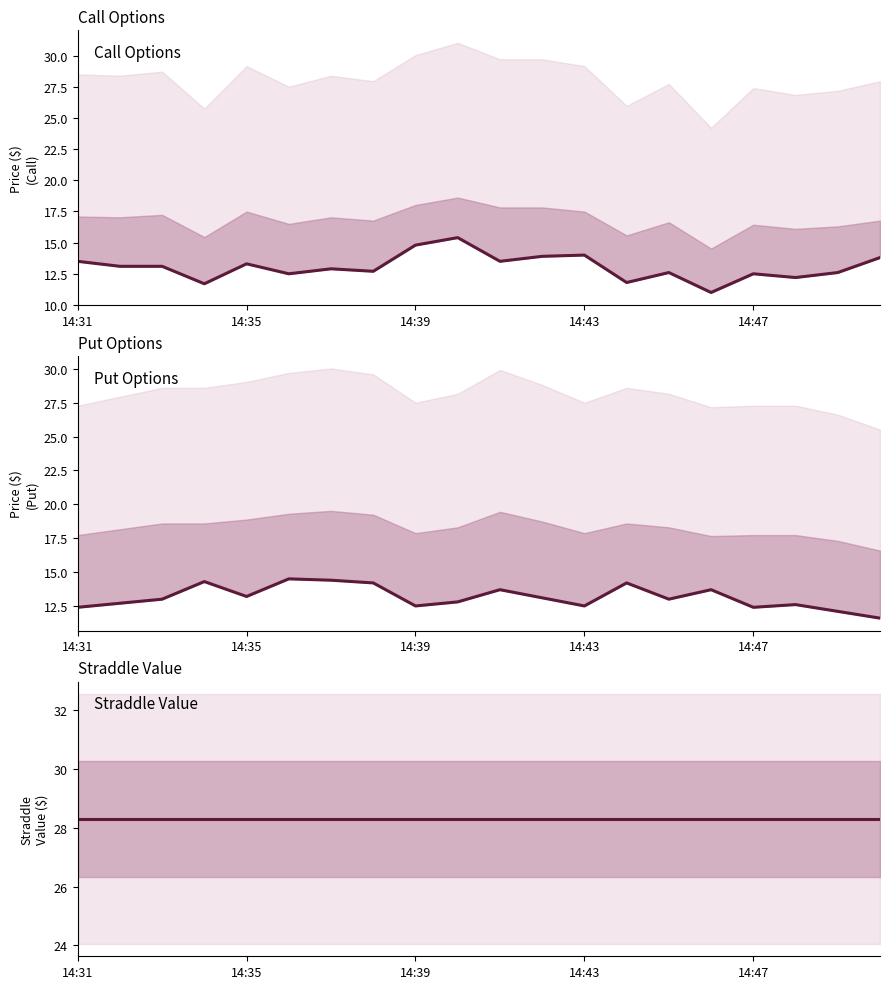

How many interior local peaks does the entry_bid_C series have?

6